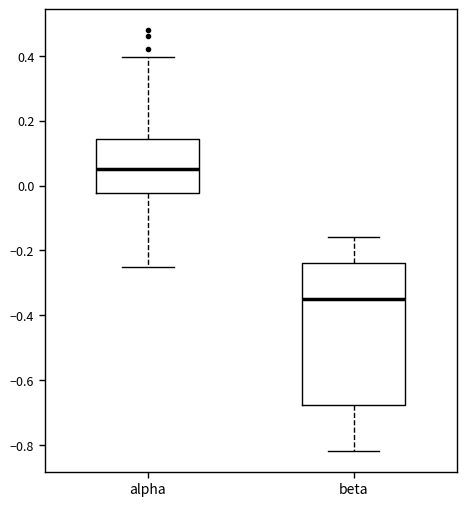

Reading left to right, read every box against the y-axis: the position of its median line, the range the box covers, and the ends of its whiskers. The values are not printed on the chart, so give them approximately, as read against the axis.

alpha: median 0.06, box -0.02 to 0.14, whiskers -0.24 to 0.40
beta: median -0.34, box -0.68 to -0.24, whiskers -0.82 to -0.16